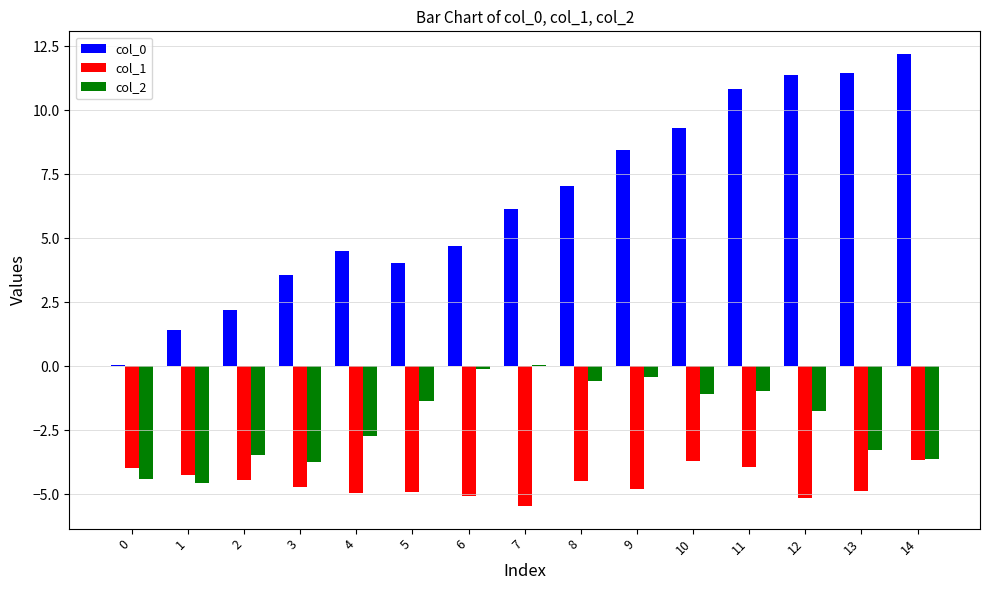

Which series has the largest range (max minus min)?

col_0